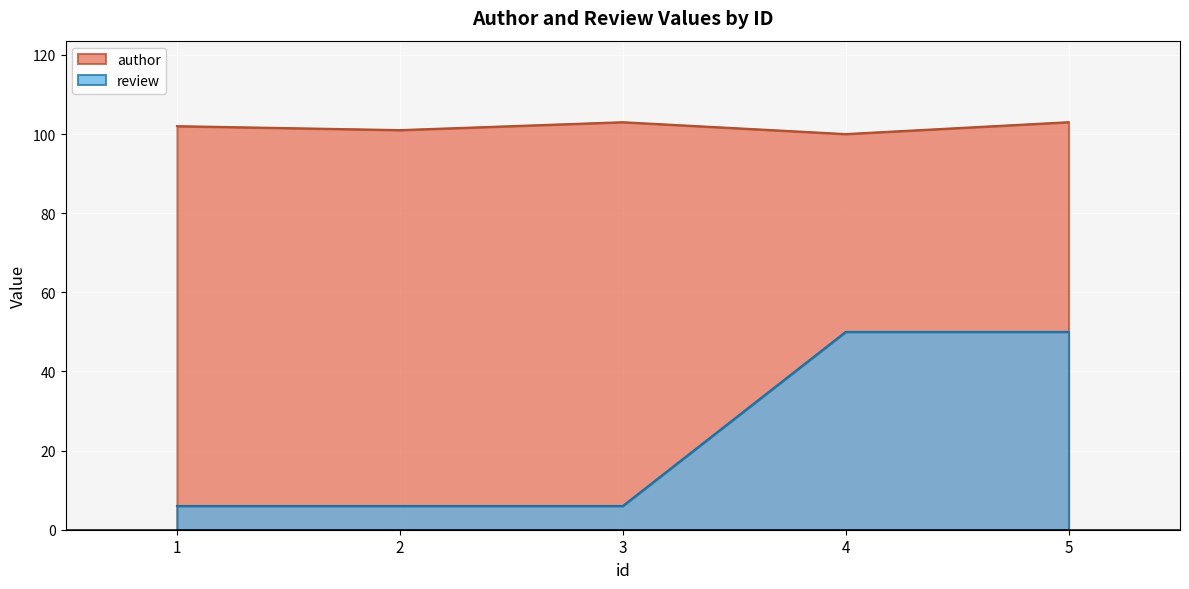

What is the sum of all review values?

118